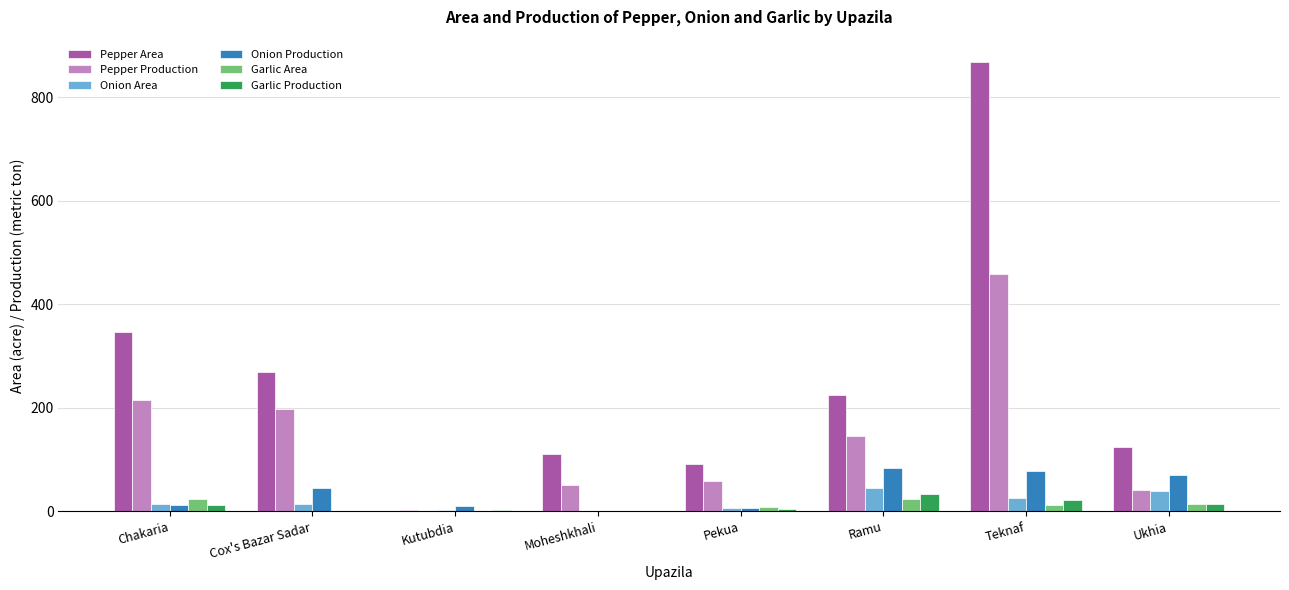

Which series changed the most between Moheshkhali and Ramu?

Pepper Area